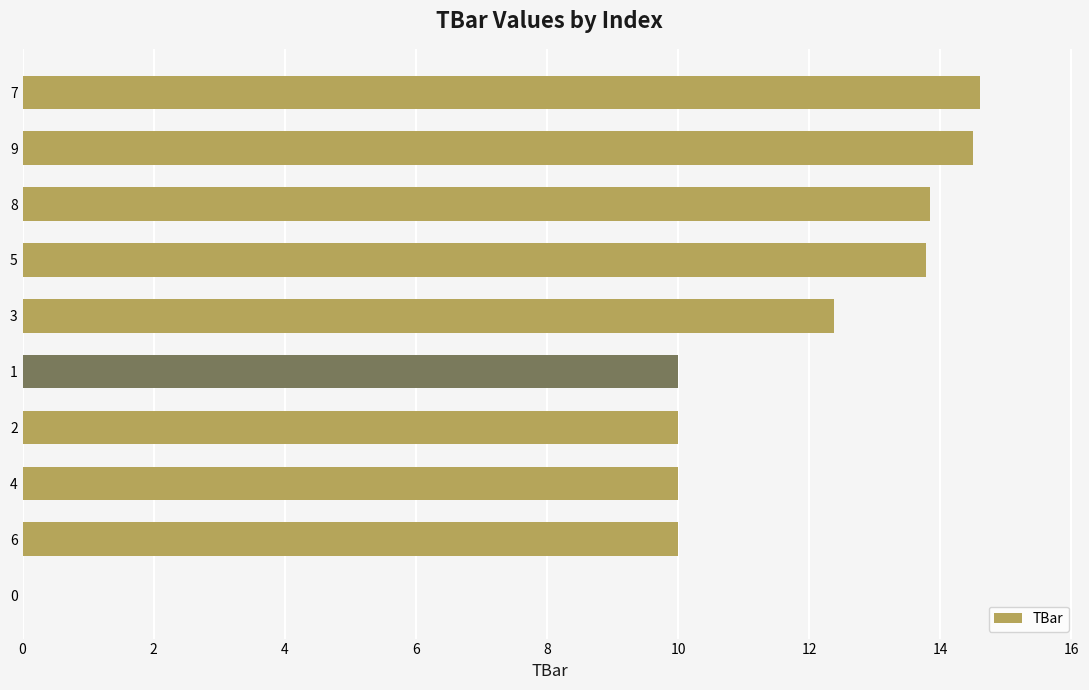

What is the change in value from 7 to 5?

-0.8